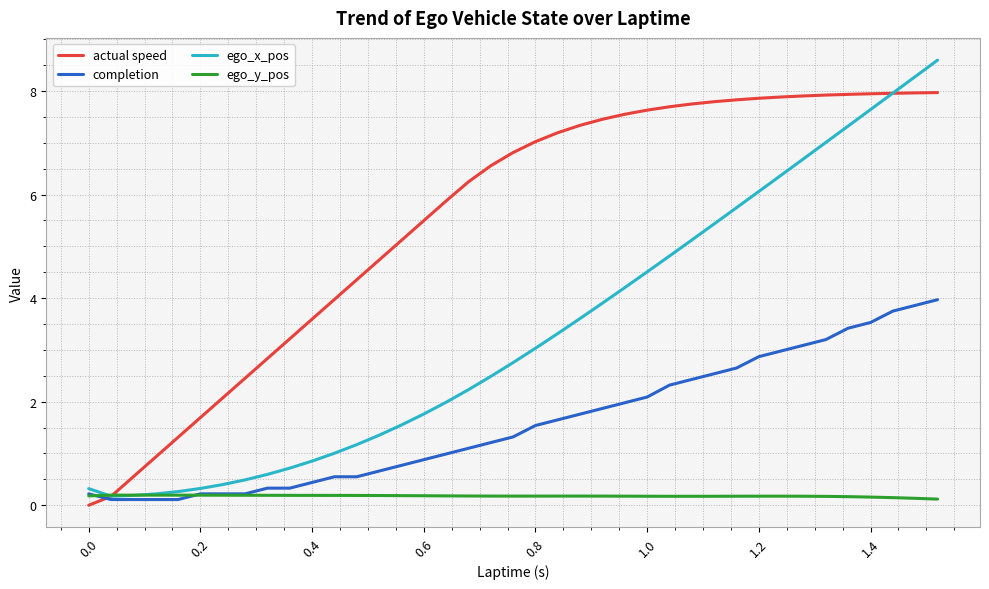

Reading left to right, transcribe all the data shown in this chart.

actual speed: 0.0	0.0	0.2	0.6	0.9	1.3	1.7	2.1	2.5	2.8	3.2	3.6	4.0	4.4	4.7	5.1	5.5	5.9	6.2	6.6	6.8	7.0	7.2	7.3	7.5	7.6	7.6	7.7	7.8	7.8	7.8	7.9	7.9	7.9	7.9	7.9	7.9	8.0	8.0	8.0
completion: 0.2	0.2	0.1	0.1	0.1	0.1	0.2	0.2	0.2	0.3	0.3	0.4	0.6	0.6	0.7	0.8	0.9	1.0	1.1	1.2	1.3	1.5	1.6	1.8	1.9	2.0	2.1	2.3	2.4	2.5	2.6	2.9	3.0	3.1	3.2	3.4	3.5	3.8	3.9	4.0
ego_x_pos: 0.3	0.3	0.2	0.2	0.2	0.3	0.3	0.4	0.5	0.6	0.7	0.9	1.0	1.2	1.4	1.5	1.8	2.0	2.2	2.5	2.8	3.0	3.3	3.6	3.9	4.2	4.5	4.8	5.1	5.4	5.7	6.1	6.4	6.7	7.0	7.3	7.6	8.0	8.3	8.6
ego_y_pos: 0.2	0.2	0.2	0.2	0.2	0.2	0.2	0.2	0.2	0.2	0.2	0.2	0.2	0.2	0.2	0.2	0.2	0.2	0.2	0.2	0.2	0.2	0.2	0.2	0.2	0.2	0.2	0.2	0.2	0.2	0.2	0.2	0.2	0.2	0.2	0.2	0.2	0.1	0.1	0.1